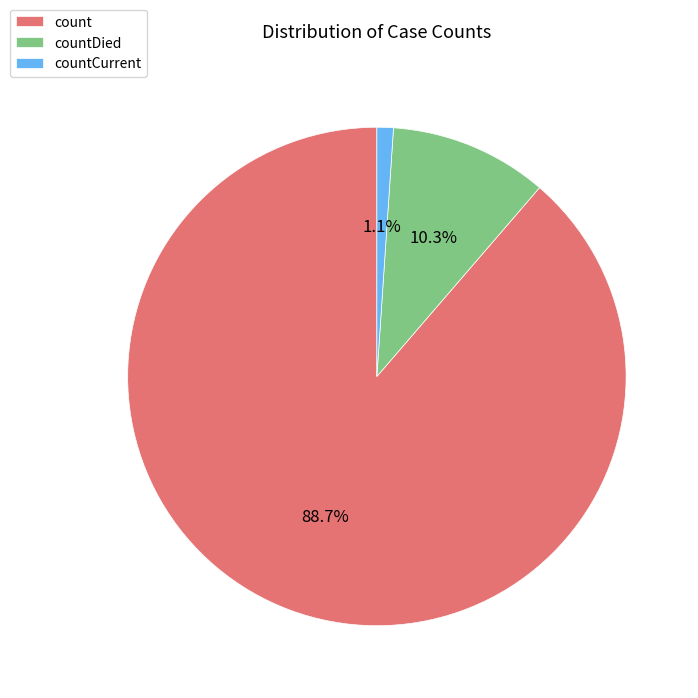

How many slices are in this pie chart?

3